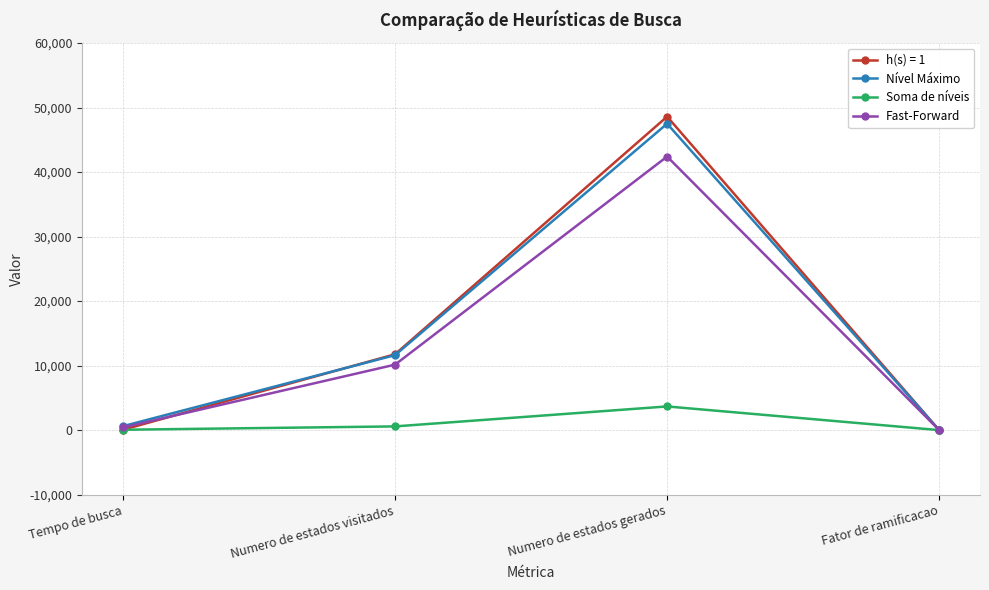

Where is Fast-Forward nearest to the value 21203?

Numero de estados visitados